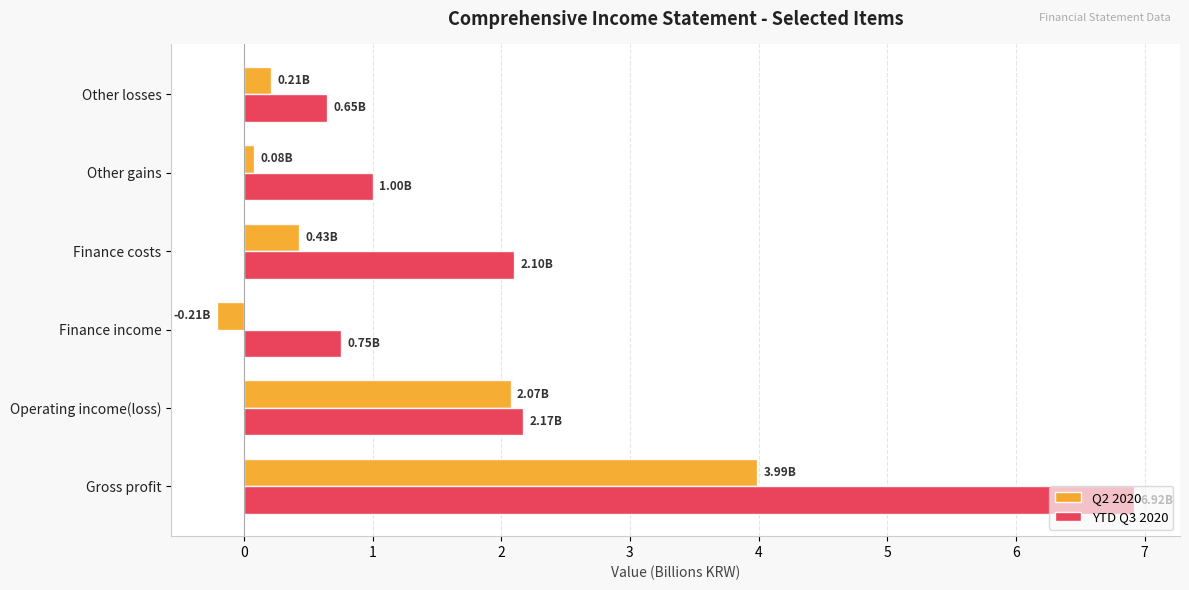

Which series has the widest spread of values?

YTD Q3 2020